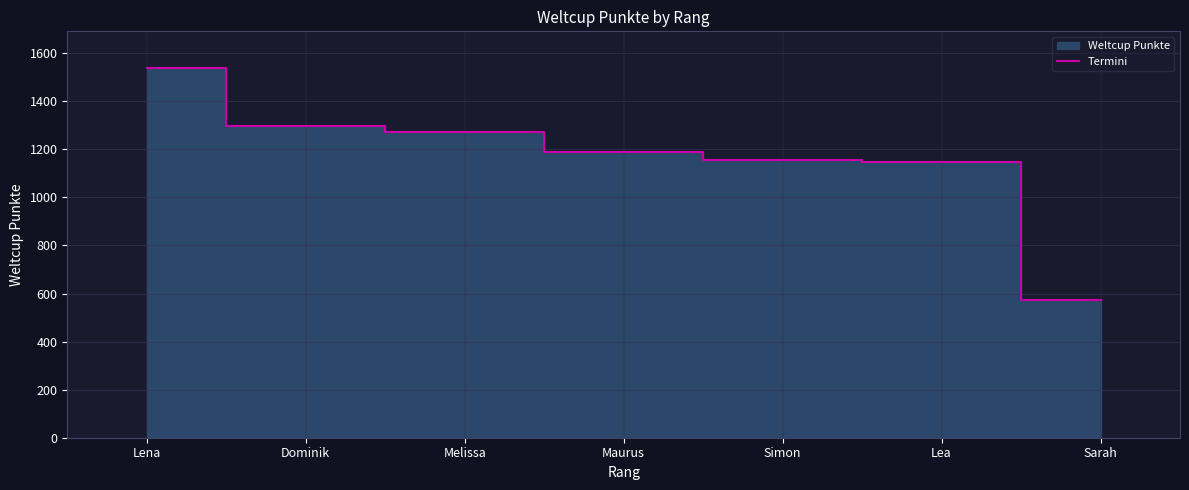

List the labels in order of value, smallest first.

Sarah, Lea, Simon, Maurus, Melissa, Dominik, Lena